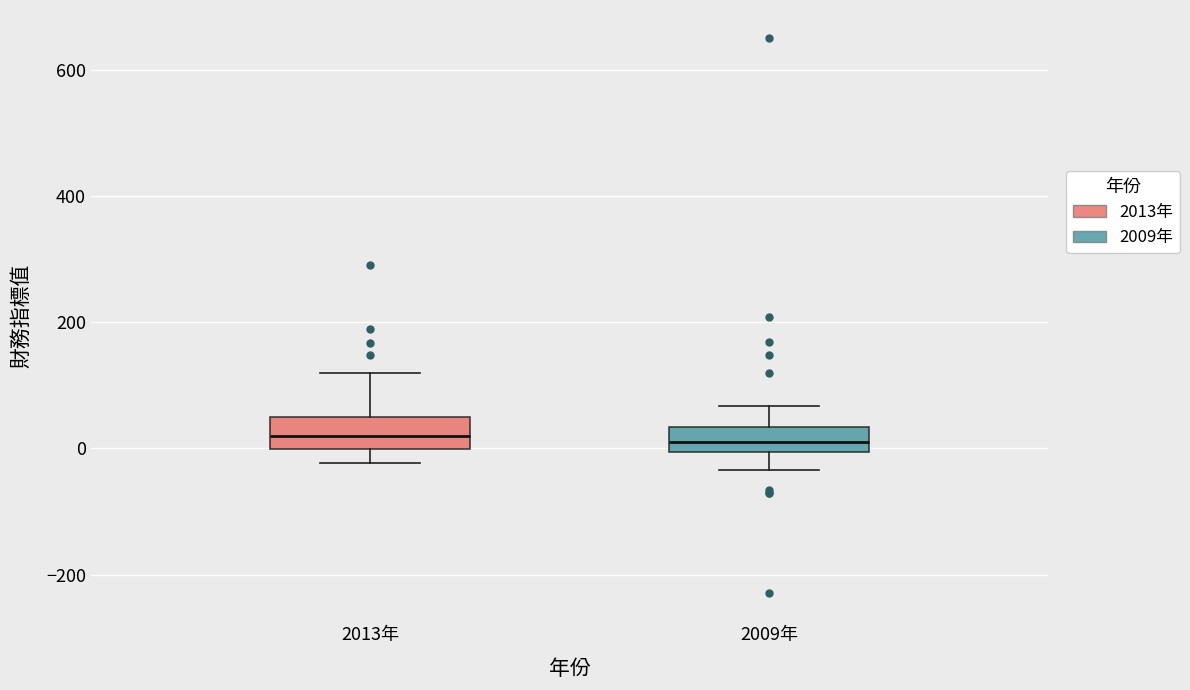

Reading left to right, transcribe this box plot: for each box, give where its median line is, the range the box spans, and where its two whiskers end, as read against the y-axis. The values are not printed on the chart, so give them approximately, as read against the axis.

2013年: median 20, box 0 to 40, whiskers -20 to 120
2009年: median 0 (inside the box), box 0 to 40, whiskers -40 to 60